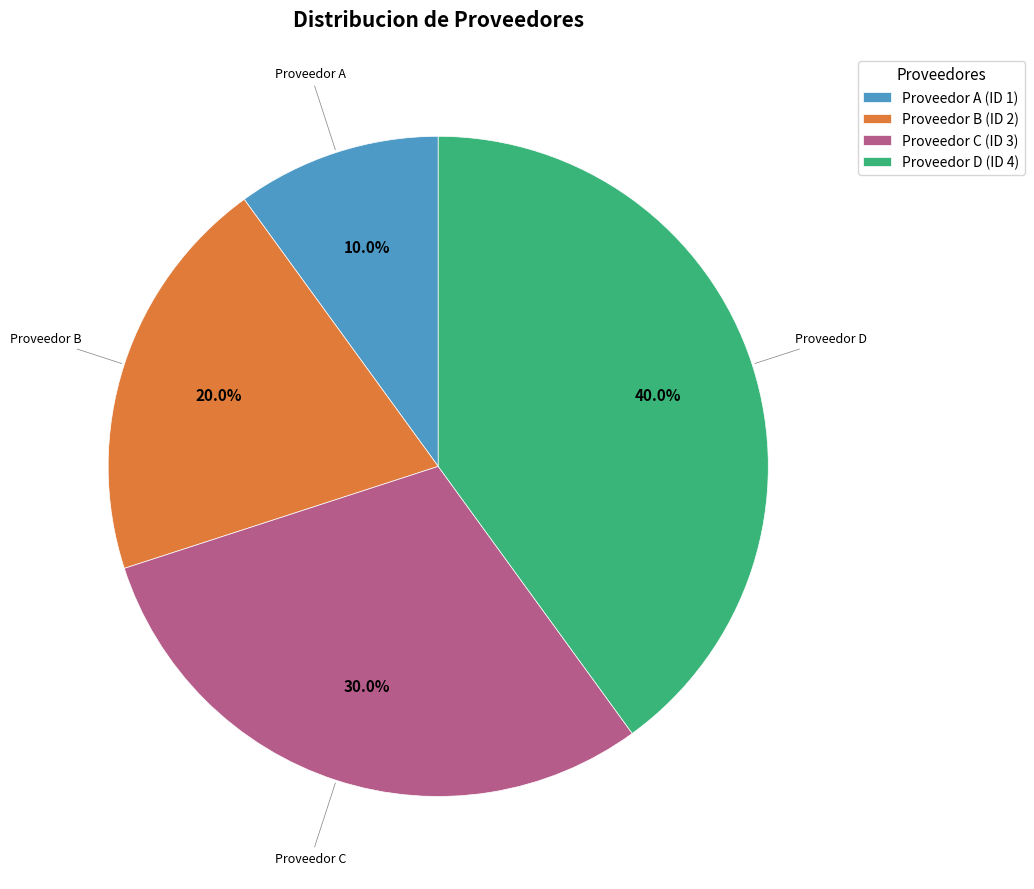

To the nearest percent, what is the combined percentage of Proveedor B and Proveedor C?

50%